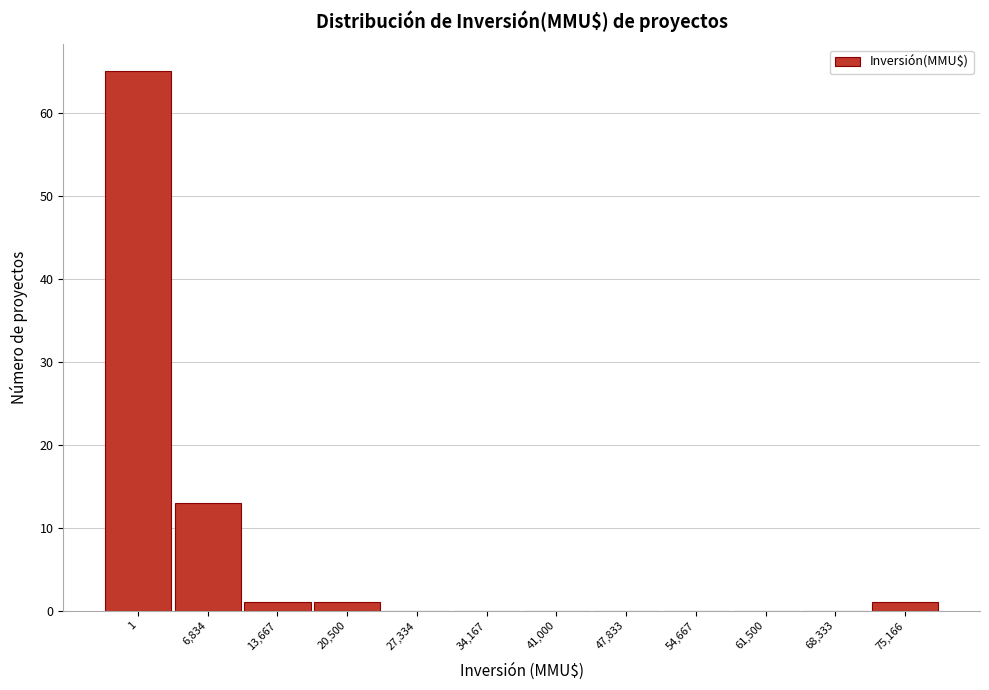

Reading left to right, list all the values displayed in this chart.

1=65	6,834=13	13,667=1	20,500=1	27,334=0	34,167=0	41,000=0	47,833=0	54,667=0	61,500=0	68,333=0	75,166=1